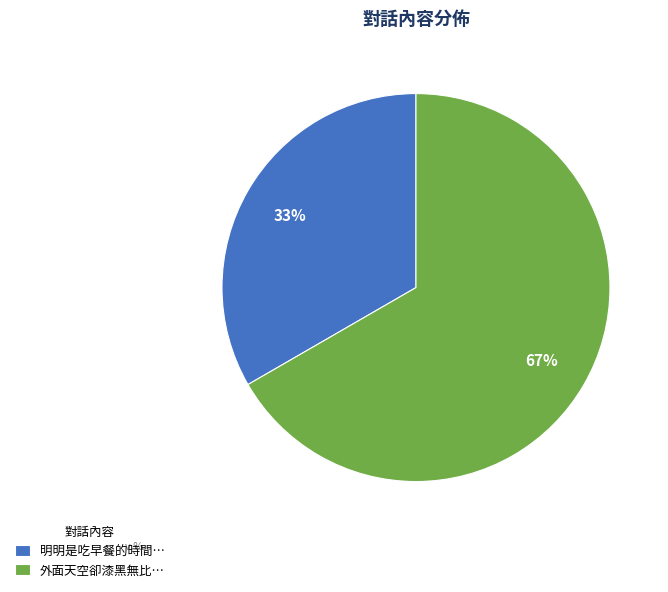

Between 明明是吃早餐的時間… and 外面天空卻漆黑無比…, which is larger?

外面天空卻漆黑無比…